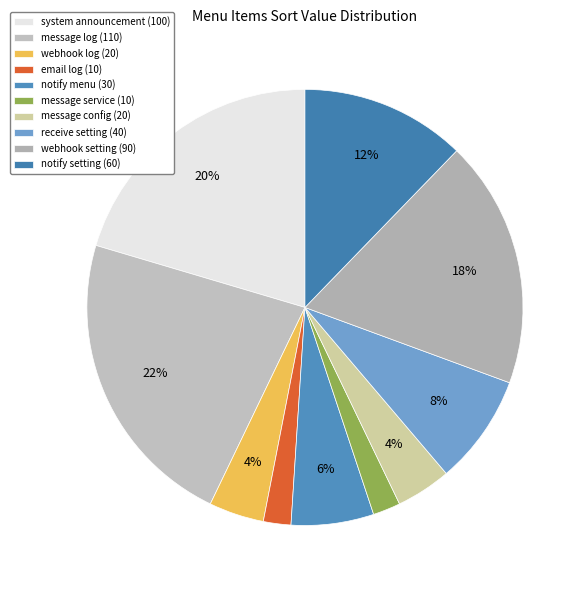

Which slice is the largest?

message log (110)